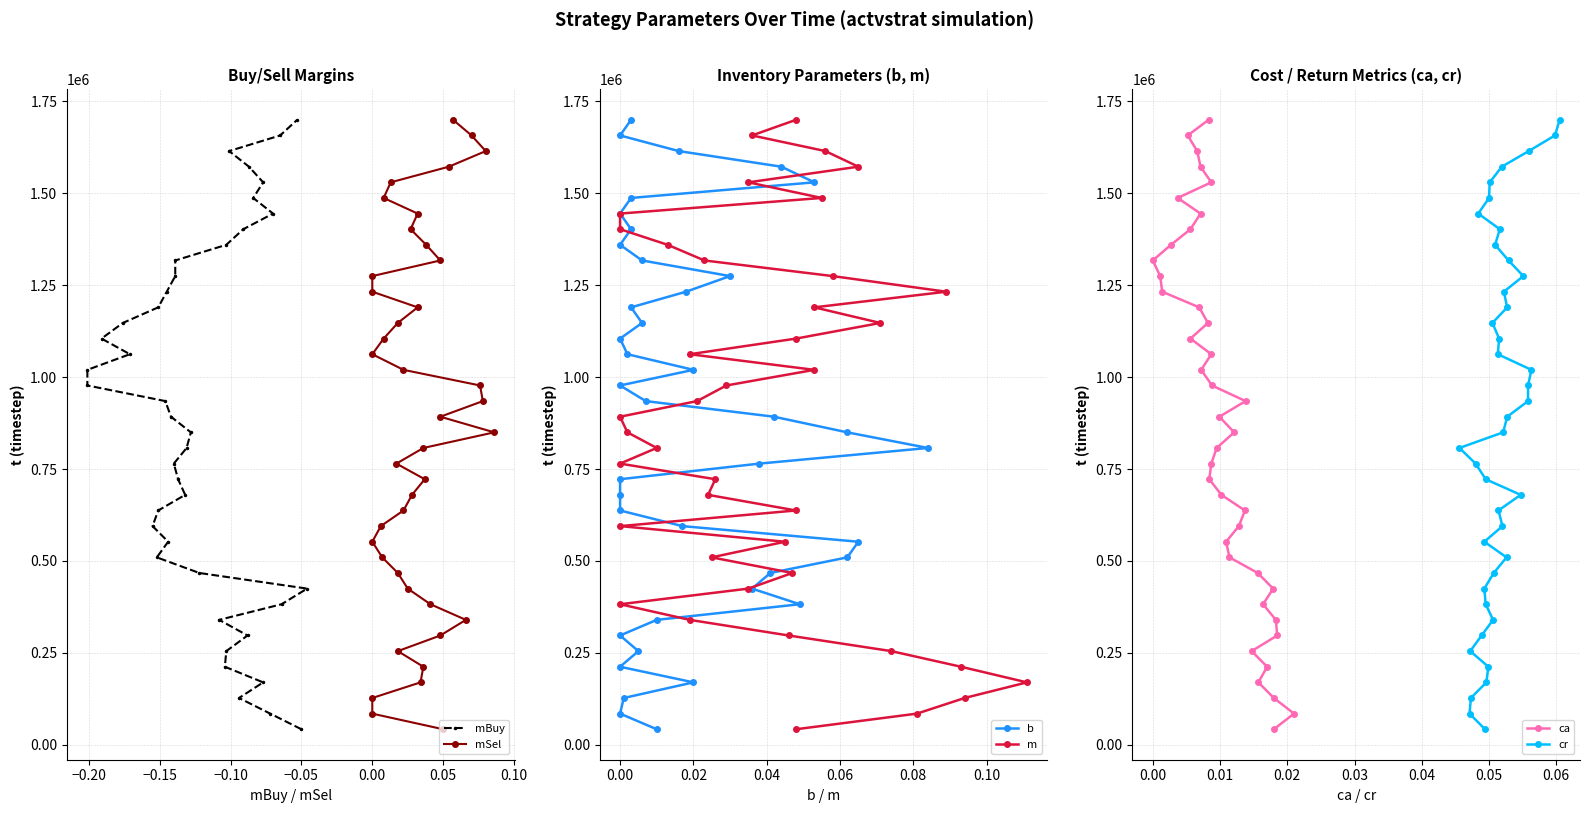

True or false: m and ca intersect in this chart.

False